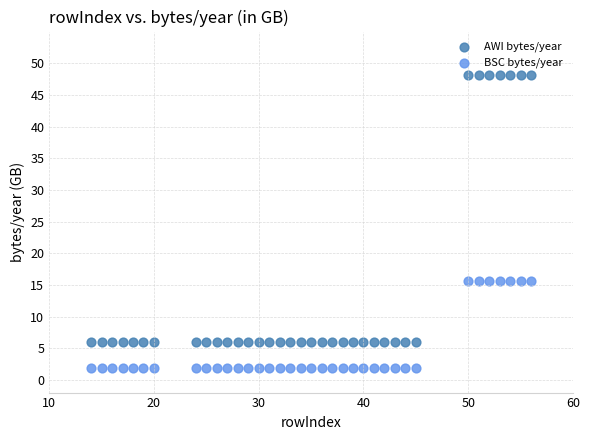

Which series contains the highest Y value?

AWI bytes/year